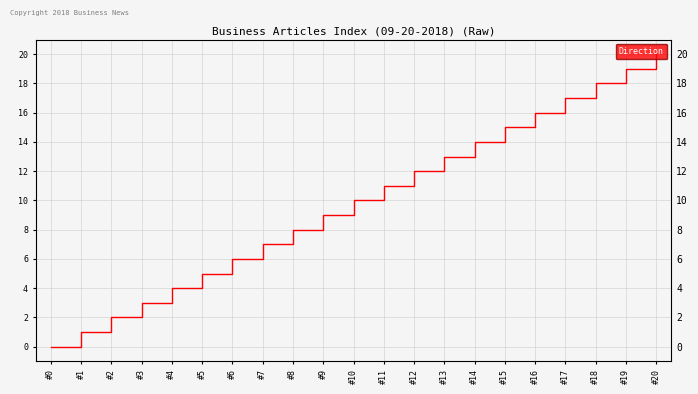

Reading right to left, transcribe all the data shown in this chart.

#20=20	#19=19	#18=18	#17=17	#16=16	#15=15	#14=14	#13=13	#12=12	#11=11	#10=10	#9=9	#8=8	#7=7	#6=6	#5=5	#4=4	#3=3	#2=2	#1=1	#0=0